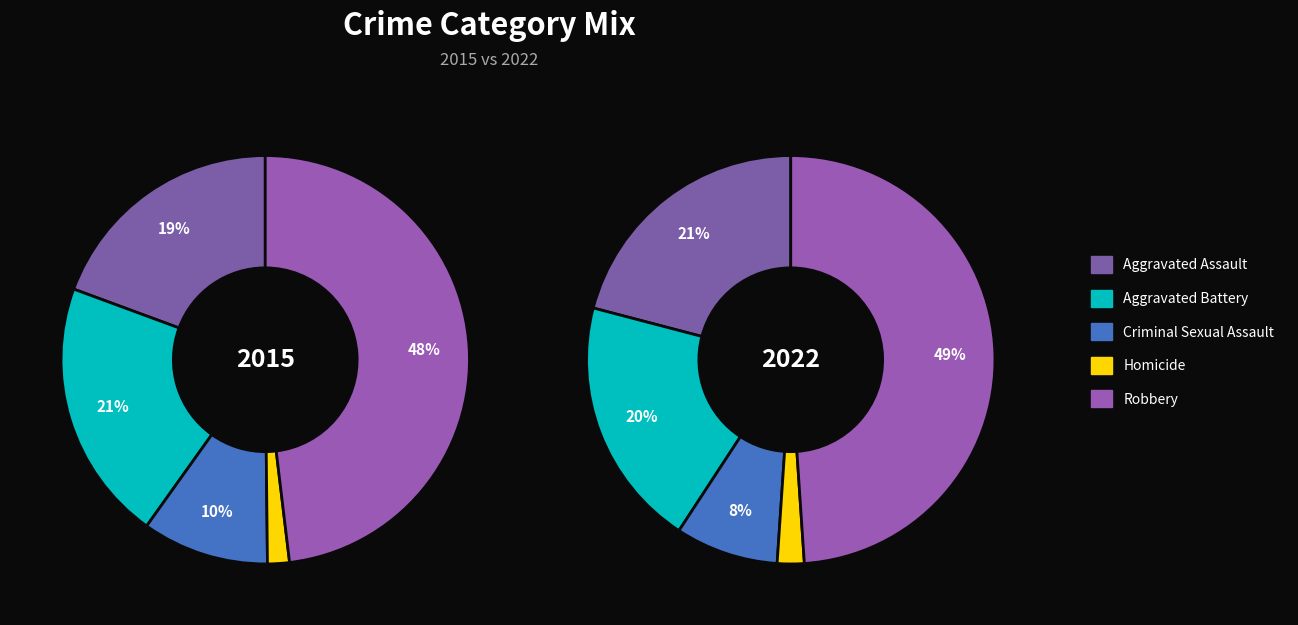

Which slice is the smallest?

Homicide